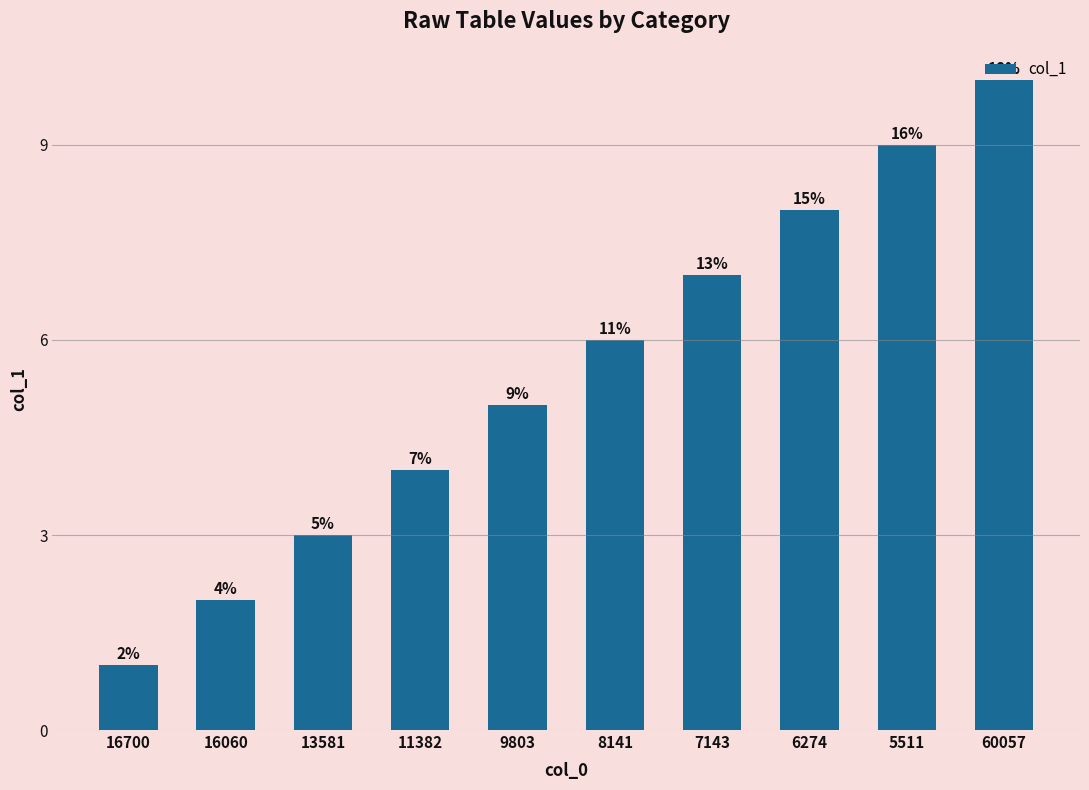

Reading left to right, extract all data points from this chart.

1	2	3	4	5	6	7	8	9	10